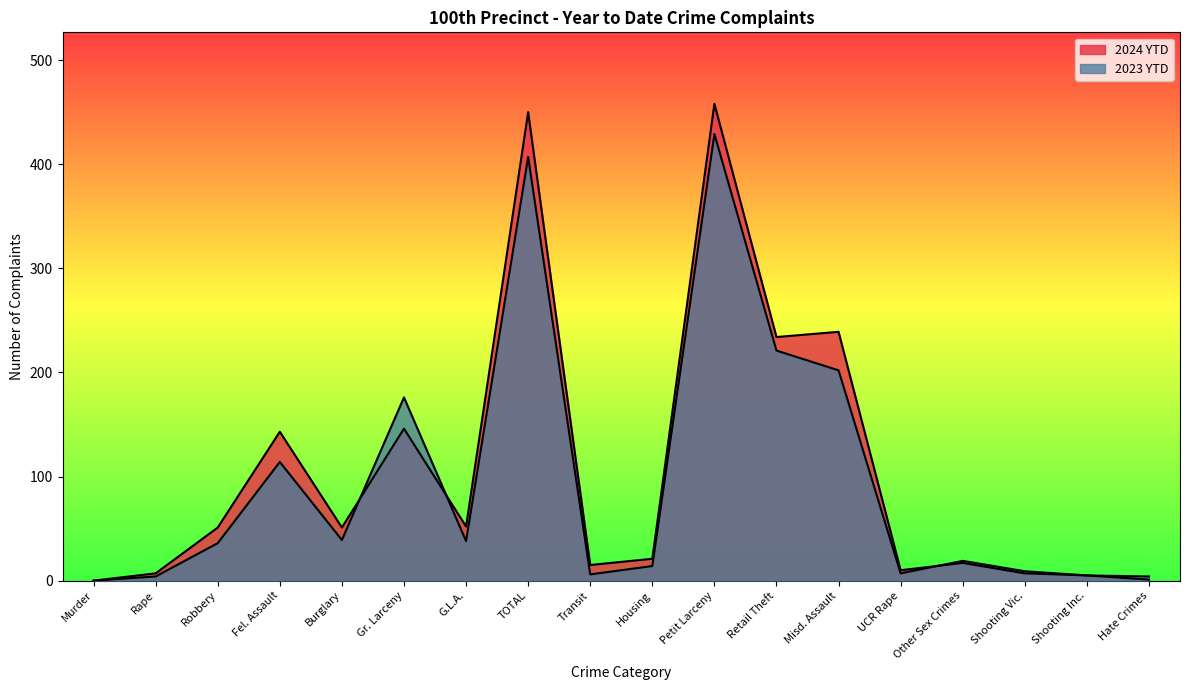

How many lines are shown in the chart?

2